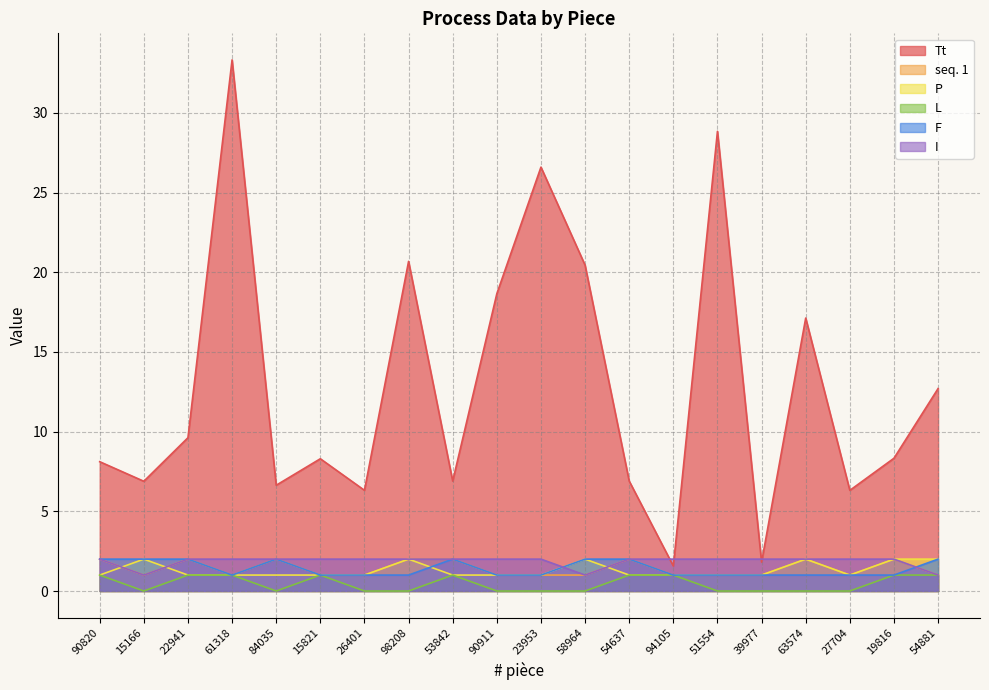

Reading right to left, extract all data points from this chart.

Tt: 12.7	8.3	6.3	17.1	1.8	28.8	1.6	6.9	20.4	26.6	18.7	6.9	20.7	6.3	8.3	6.6	33.3	9.6	6.9	8.1
seq. 1: 1.0	2.0	1.0	2.0	1.0	1.0	1.0	2.0	1.0	1.0	1.0	2.0	2.0	1.0	1.0	2.0	1.0	2.0	1.0	2.0
P: 2.0	2.0	1.0	2.0	1.0	1.0	1.0	1.0	2.0	1.0	1.0	1.0	2.0	1.0	1.0	1.0	1.0	1.0	2.0	1.0
L: 1.0	1.0	0.0	0.0	0.0	0.0	1.0	1.0	0.0	0.0	0.0	1.0	0.0	0.0	1.0	0.0	1.0	1.0	0.0	1.0
F: 2.0	1.0	1.0	1.0	1.0	1.0	1.0	2.0	2.0	1.0	1.0	2.0	1.0	1.0	1.0	2.0	1.0	2.0	2.0	2.0
I: 1.0	2.0	2.0	2.0	2.0	2.0	2.0	2.0	1.0	2.0	2.0	2.0	2.0	2.0	2.0	2.0	2.0	2.0	1.0	2.0